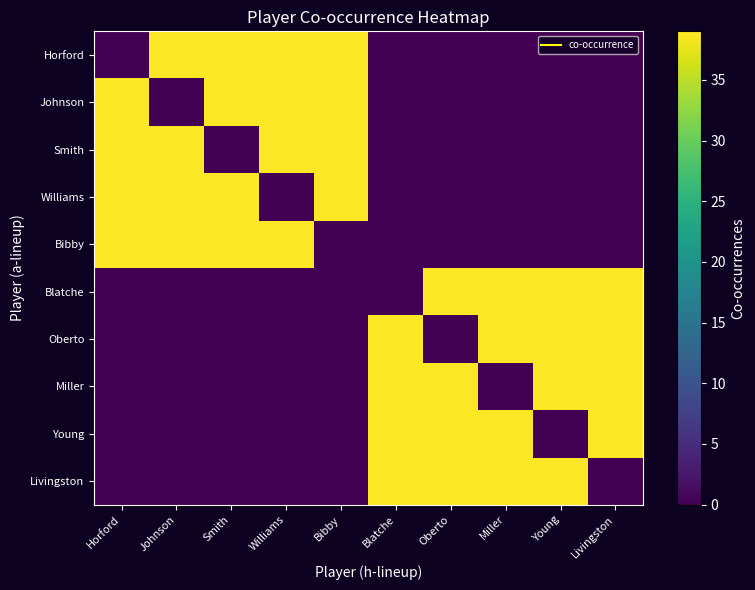

At which category is the sum across all series the highest?

Horford